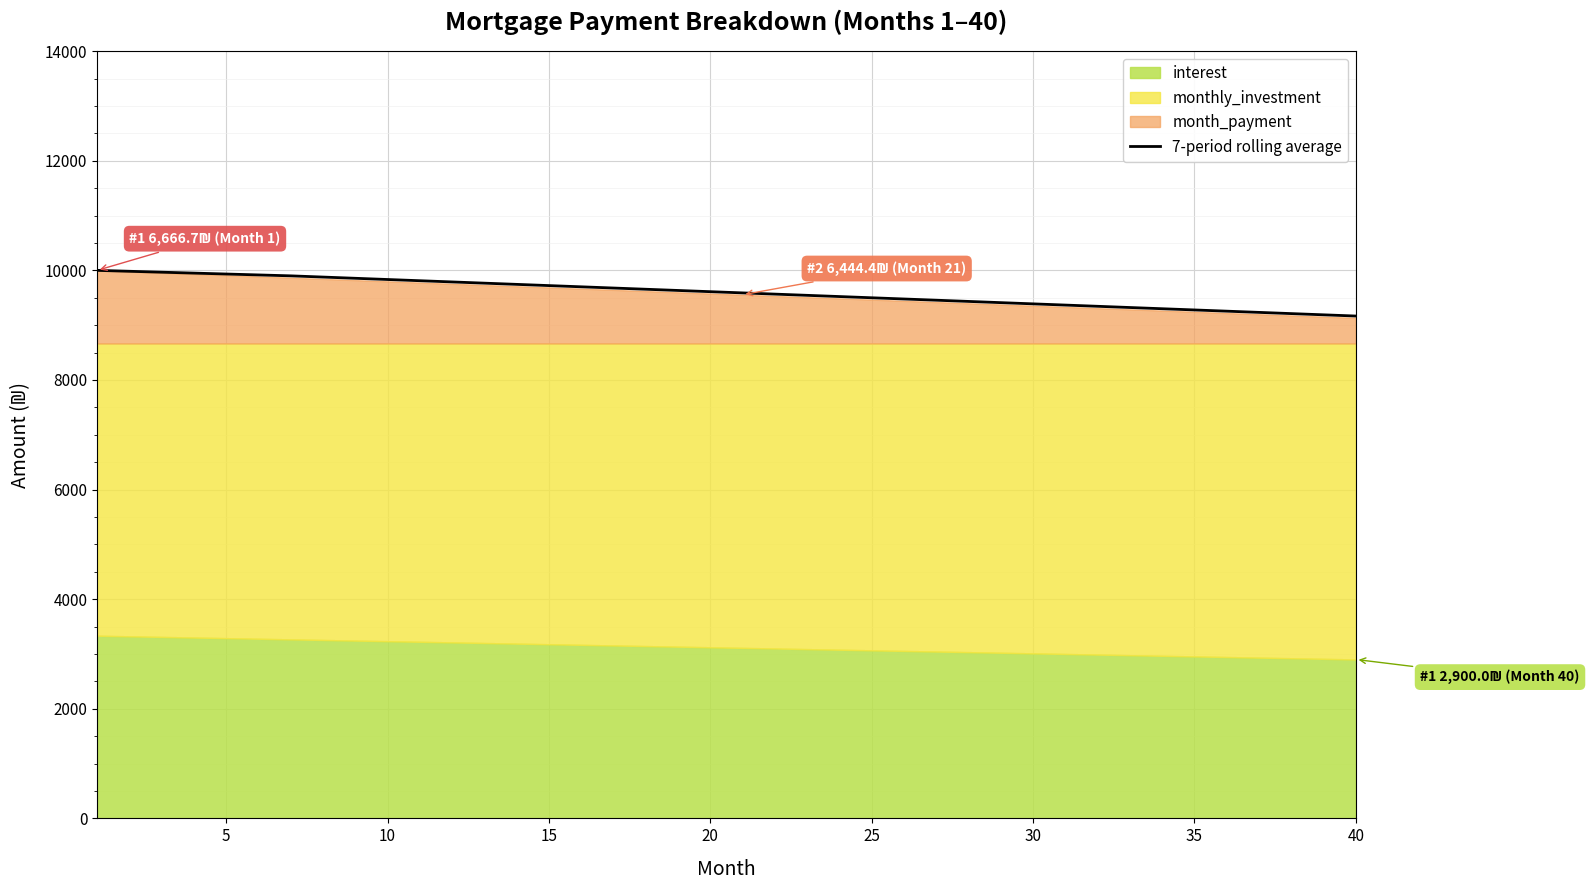

What is the difference between the second highest and second lowest values?

794.4